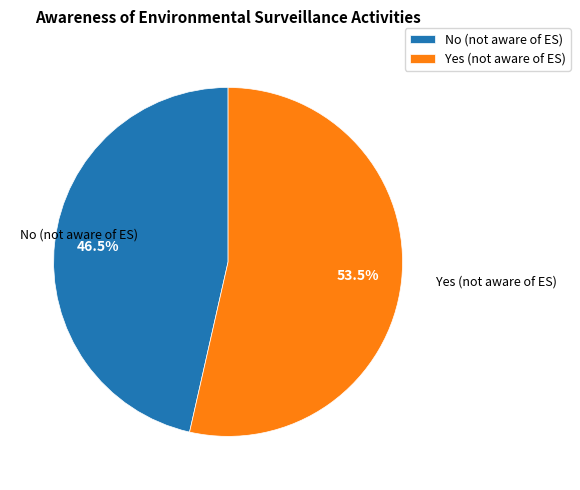

What percentage is NOT represented by No (not aware of ES)?

53.5%